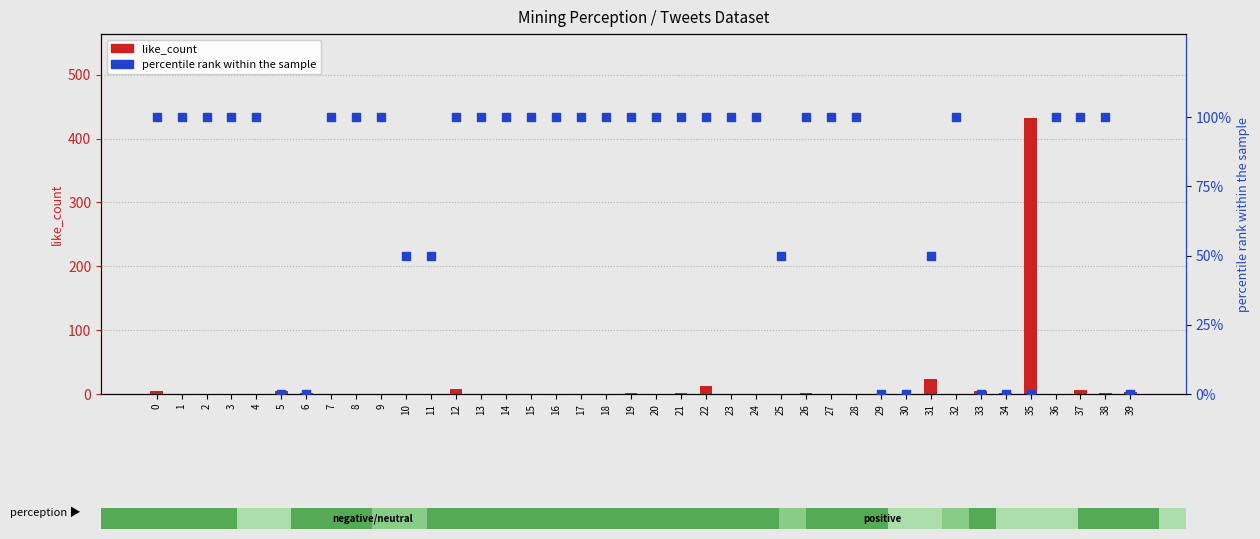

At which category is the sum across all series the highest?

35